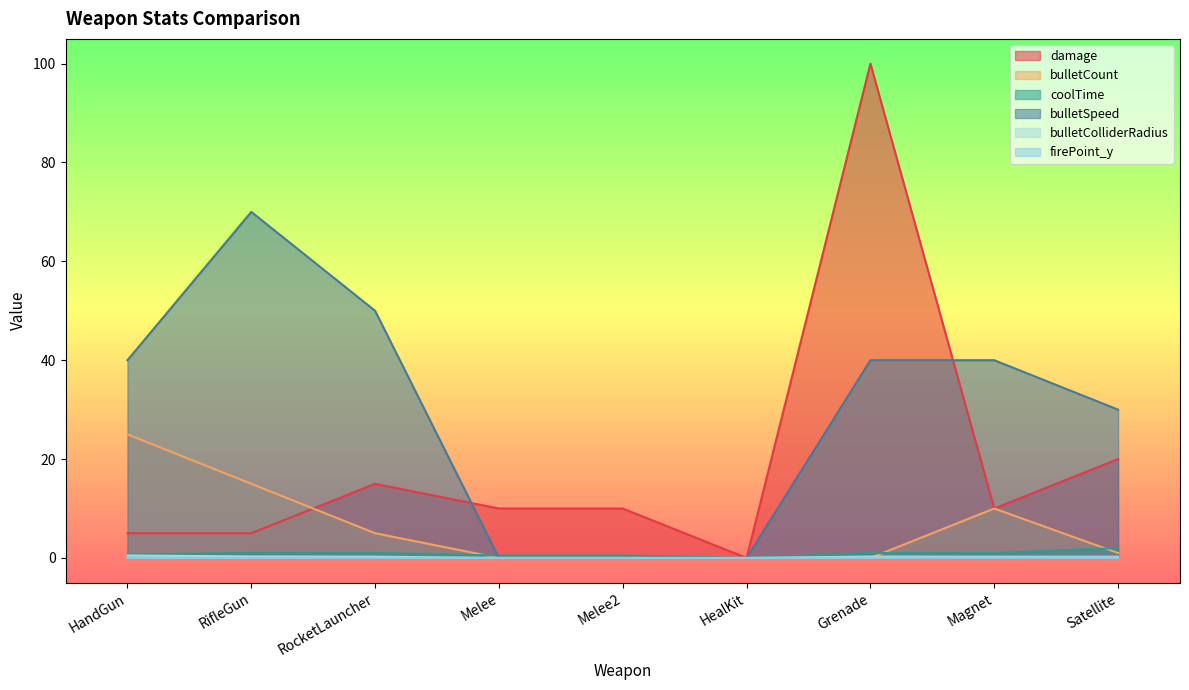

True or false: coolTime has a value of 1.3 at HealKit.

False